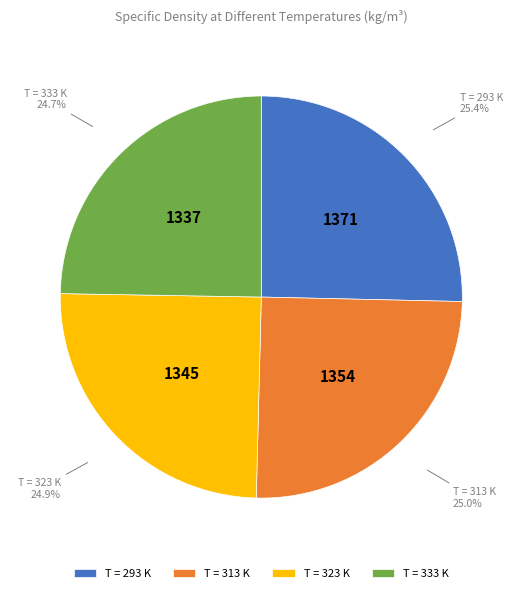

Is there a majority slice in this chart?

No